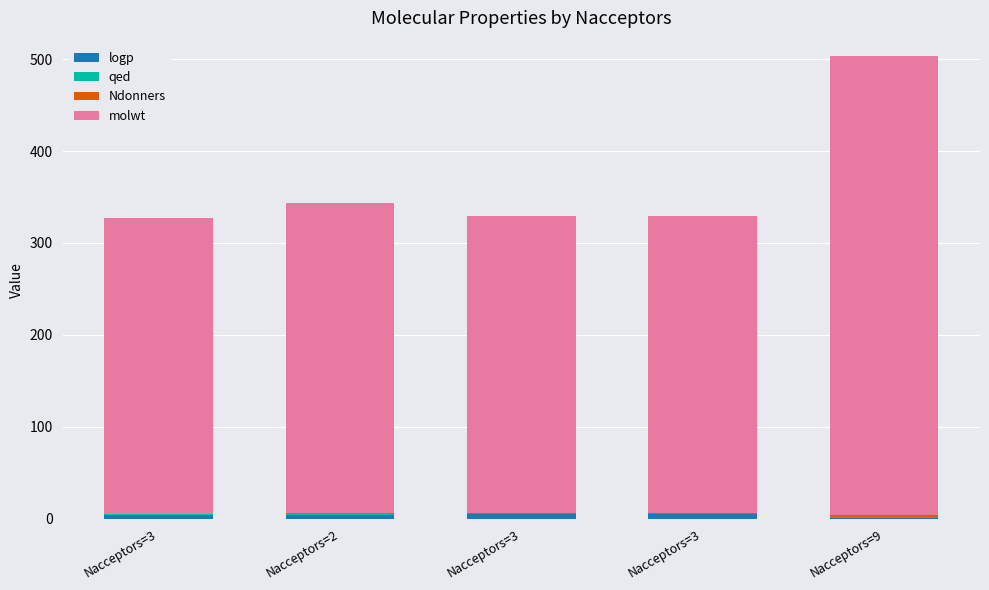

At how many categories does at least one series exceed 185?

5